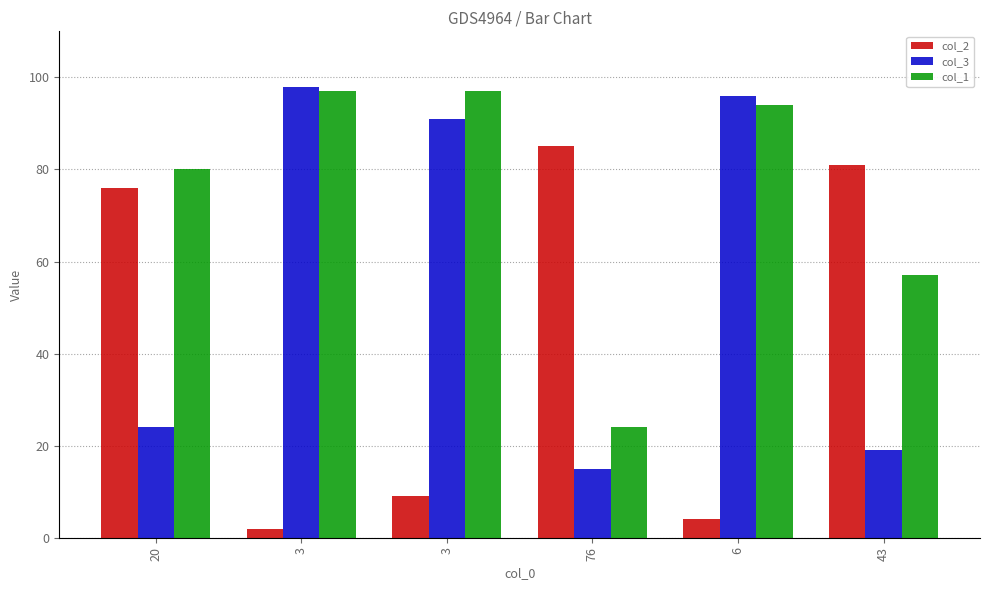

Is it true that col_1 equals 94 at 6?

True